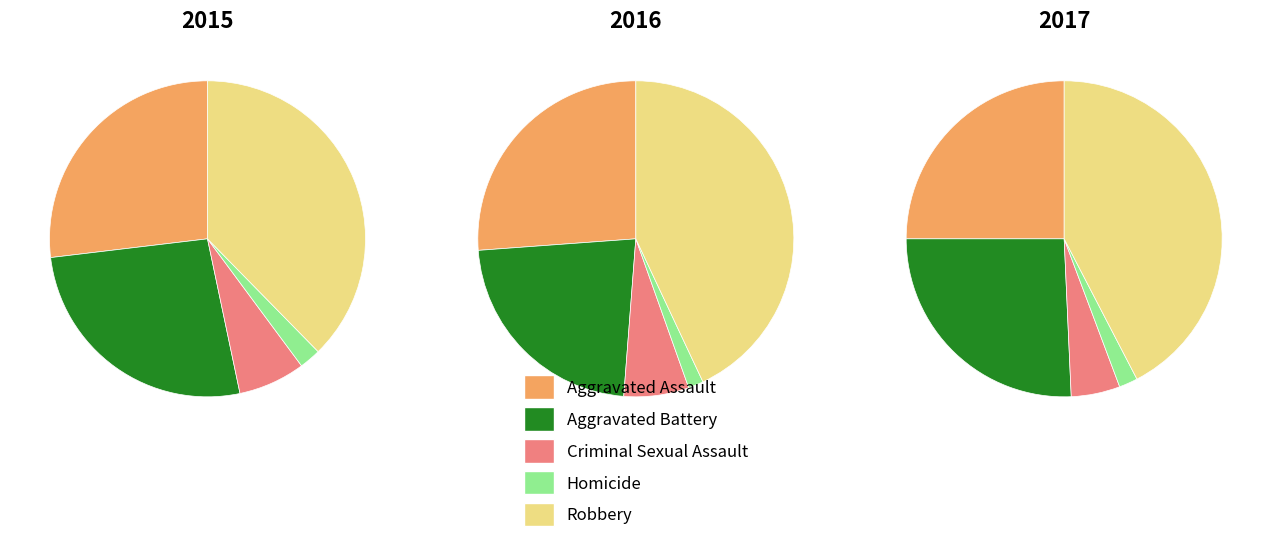

Is there any slice that represents more than half of the pie?

No